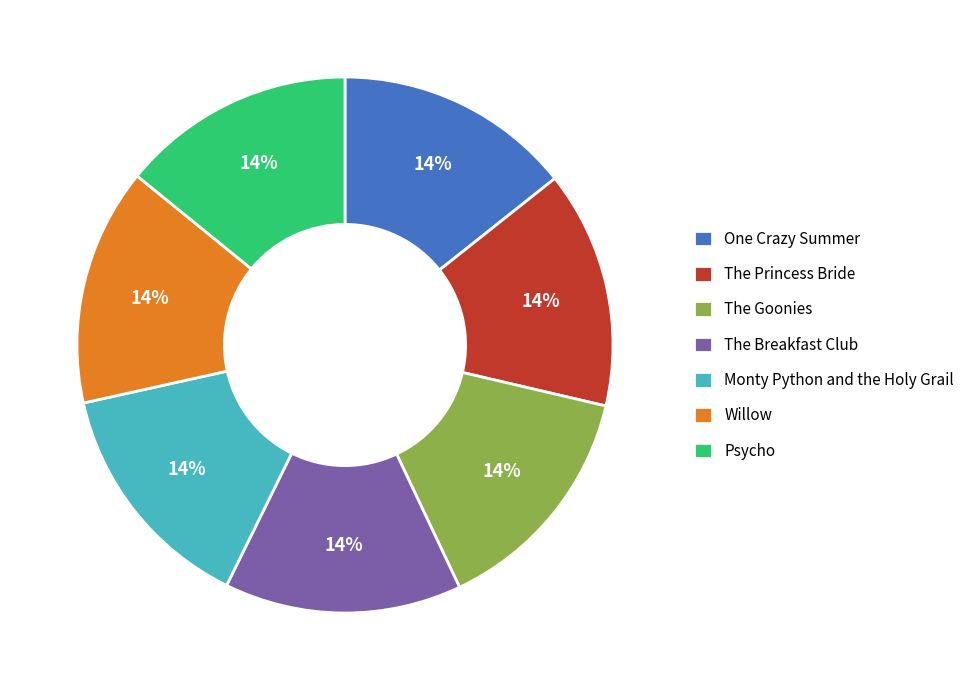

Do Psycho and The Princess Bride together represent more than half of the pie?

No